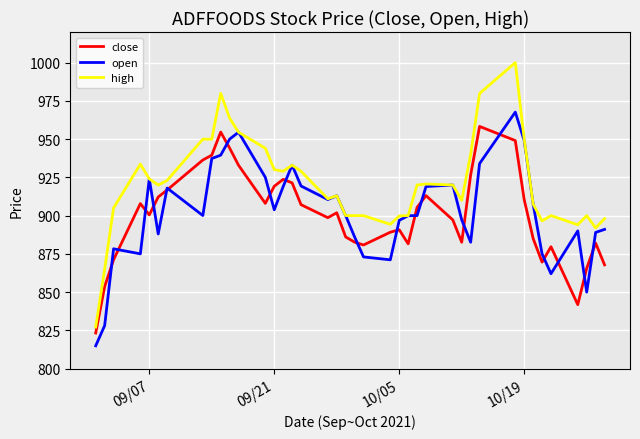

Which series has the largest total across all categories?

high